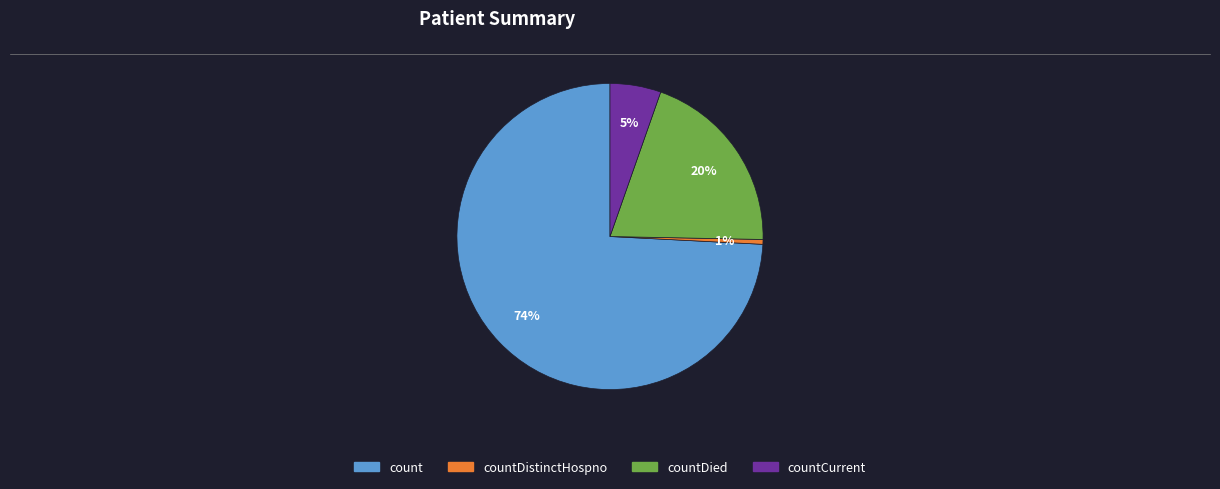

Is there any slice that represents more than half of the pie?

Yes